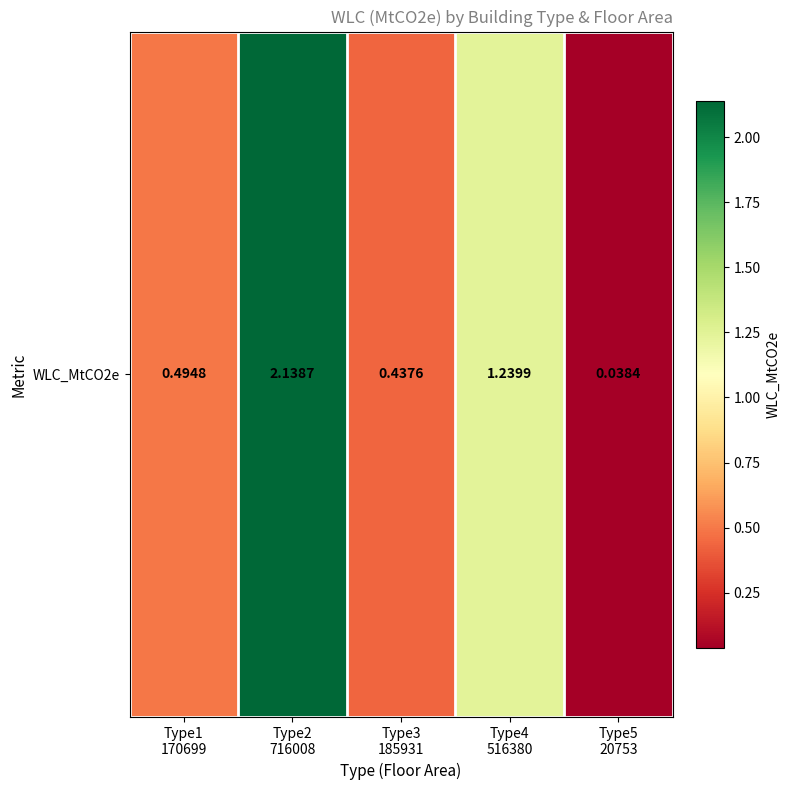

What is the average value?

0.9